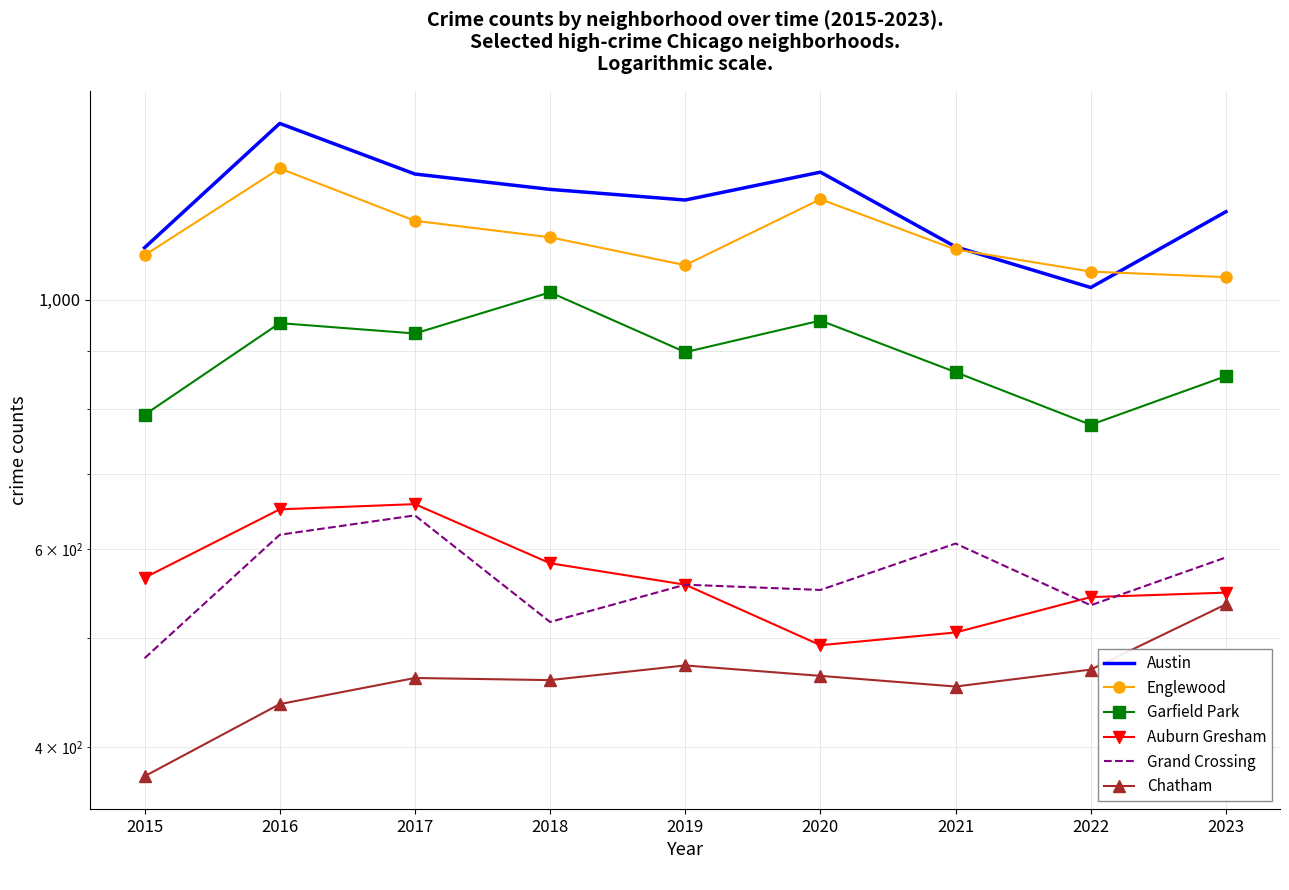

Which category has the lowest value across all series?

2015